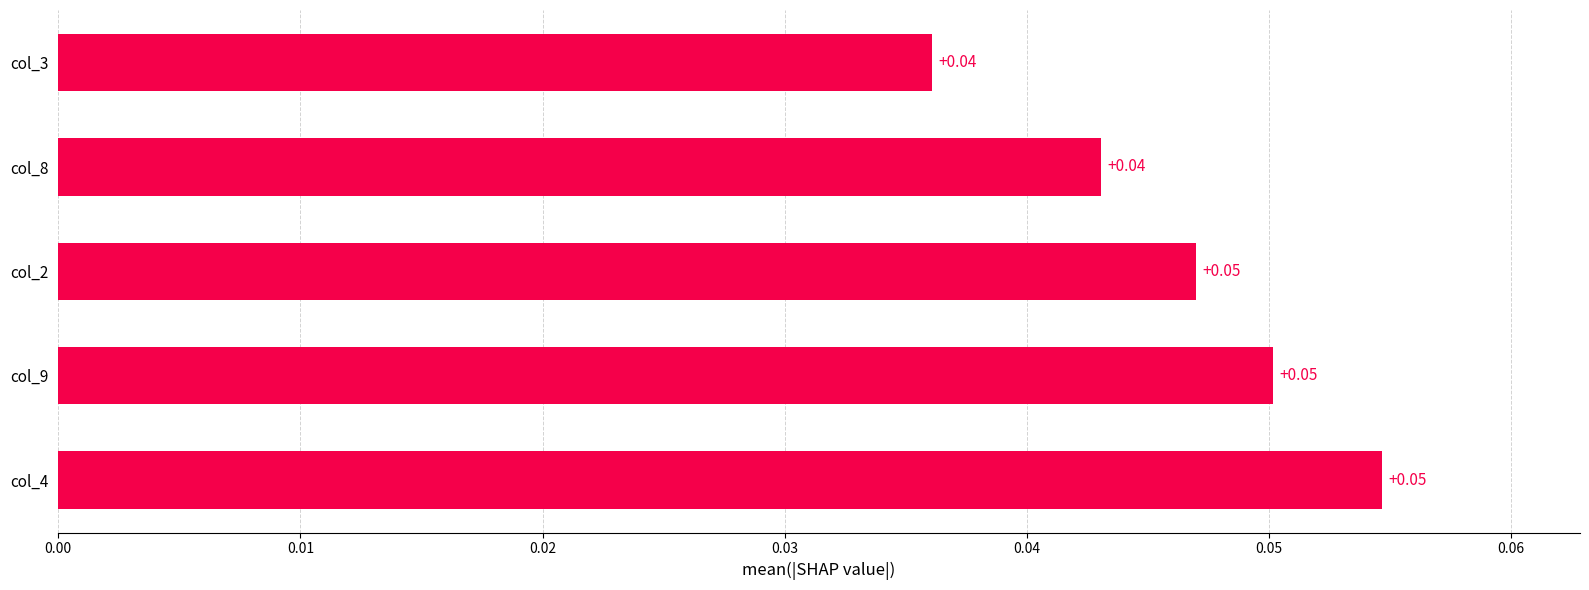

Which has a higher value, col_3 or col_4?

col_4